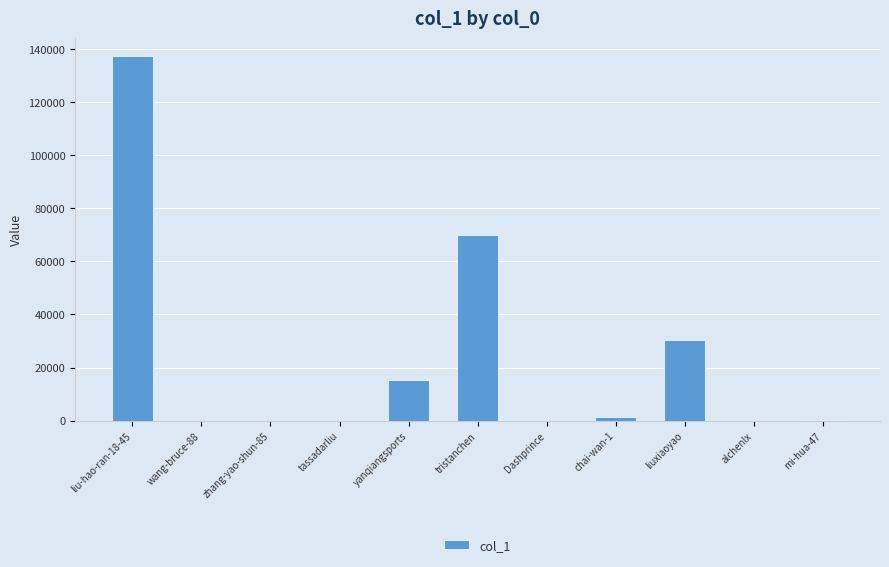

Between liuxiaoyao and zhang-yao-shun-85, which is larger?

liuxiaoyao